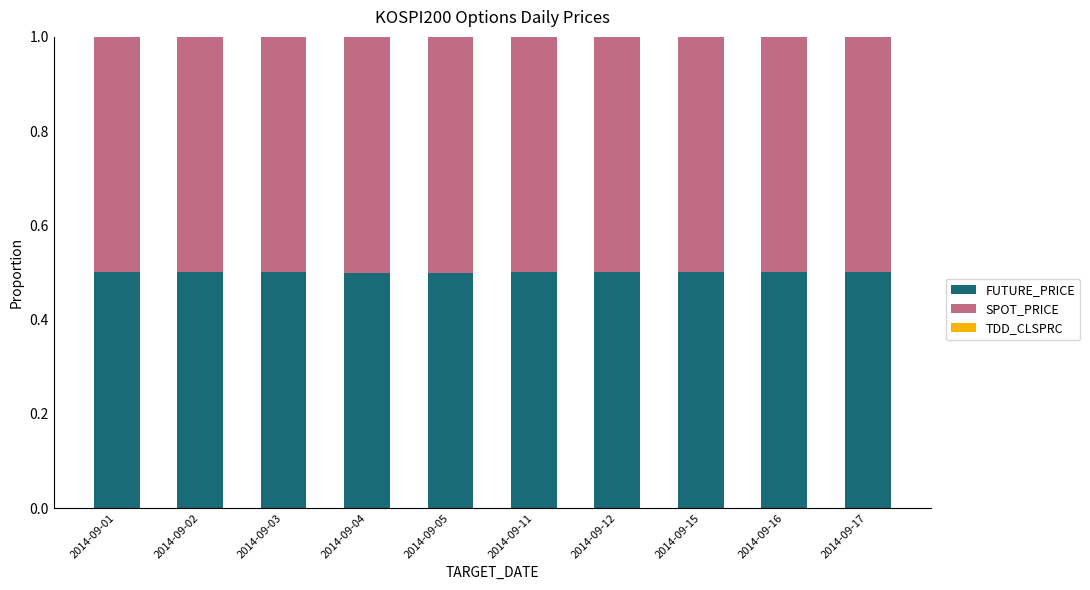

What is the highest value of the FUTURE_PRICE series?

0.5